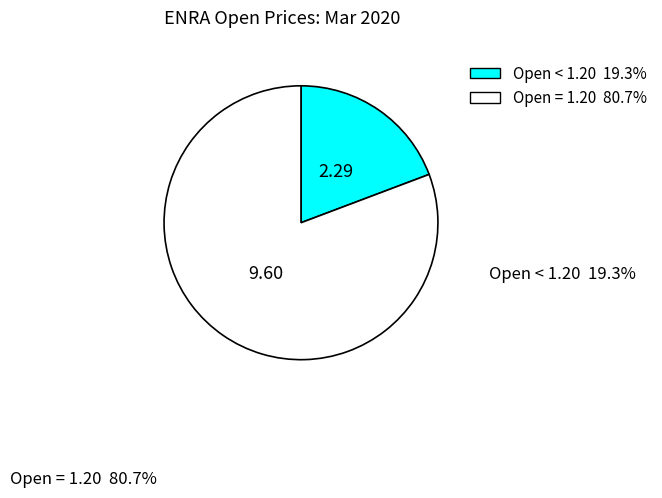

Does any single category account for the majority?

Yes